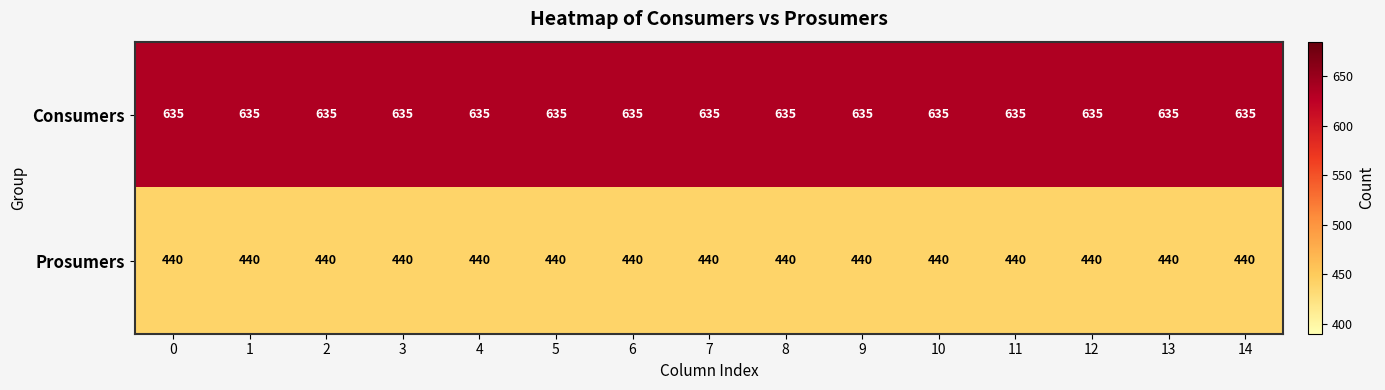

Rank the series by their maximum value, from highest to lowest.

Consumers, Prosumers